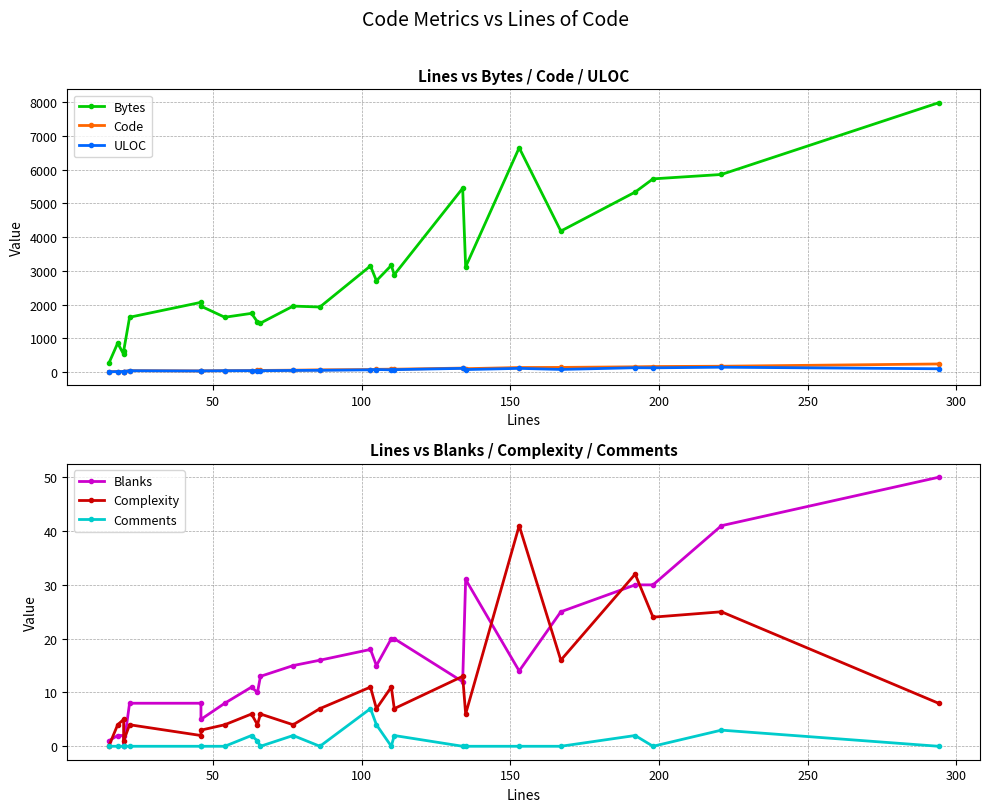

How many distinct data groups are displayed?

6